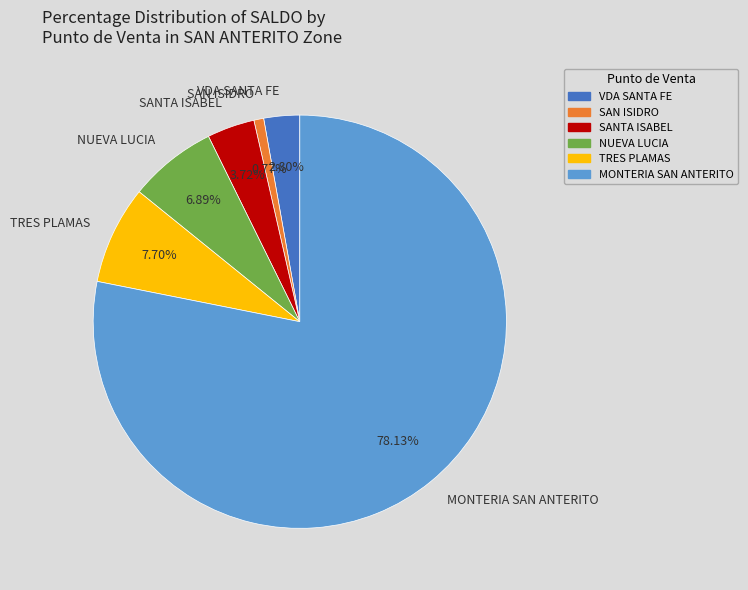

Is it true that SAN ISIDRO is 1% of the pie?

True